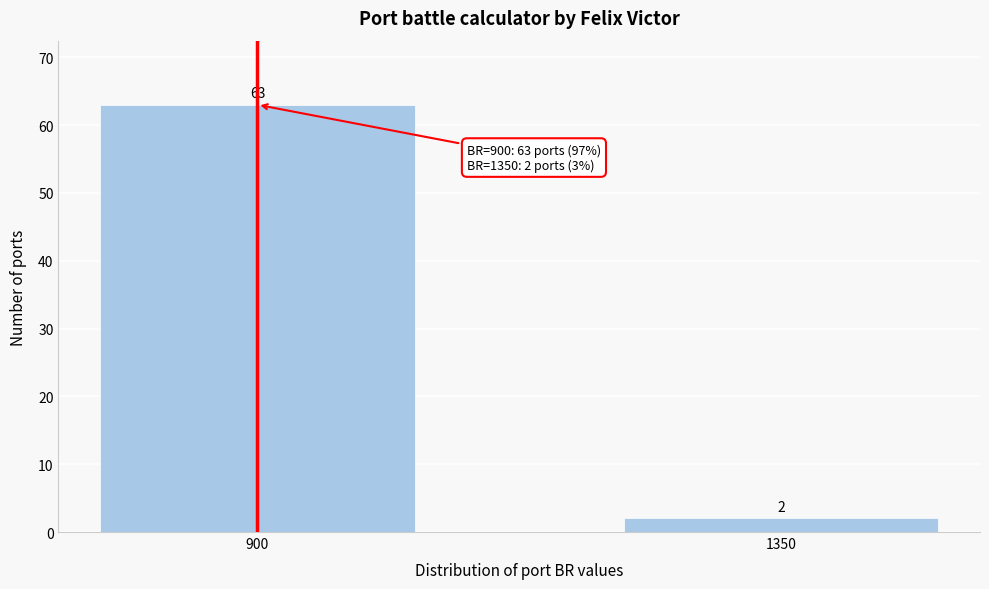

Reading left to right, list all the values displayed in this chart.

63	2